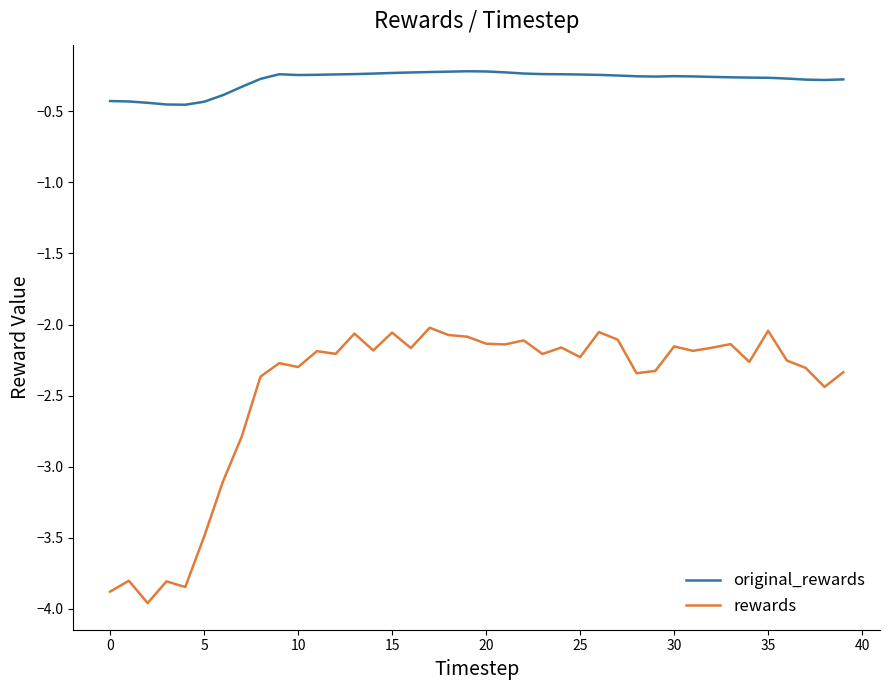

What is the difference between the second highest and minimum values in the original_rewards series?

0.2